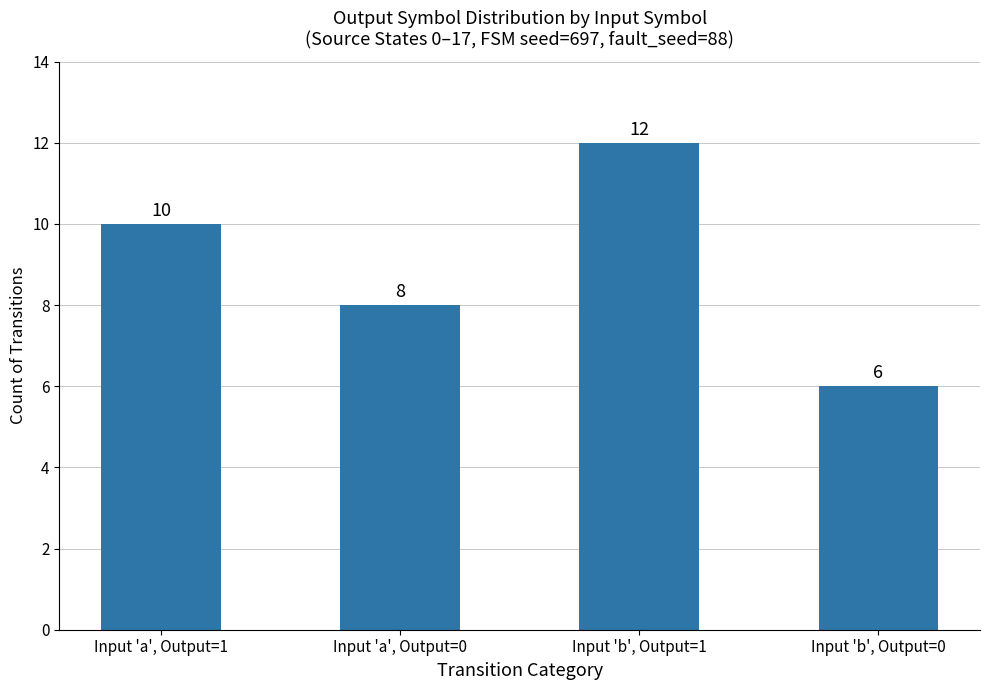

What is the value of the 3rd bar from the left?

12